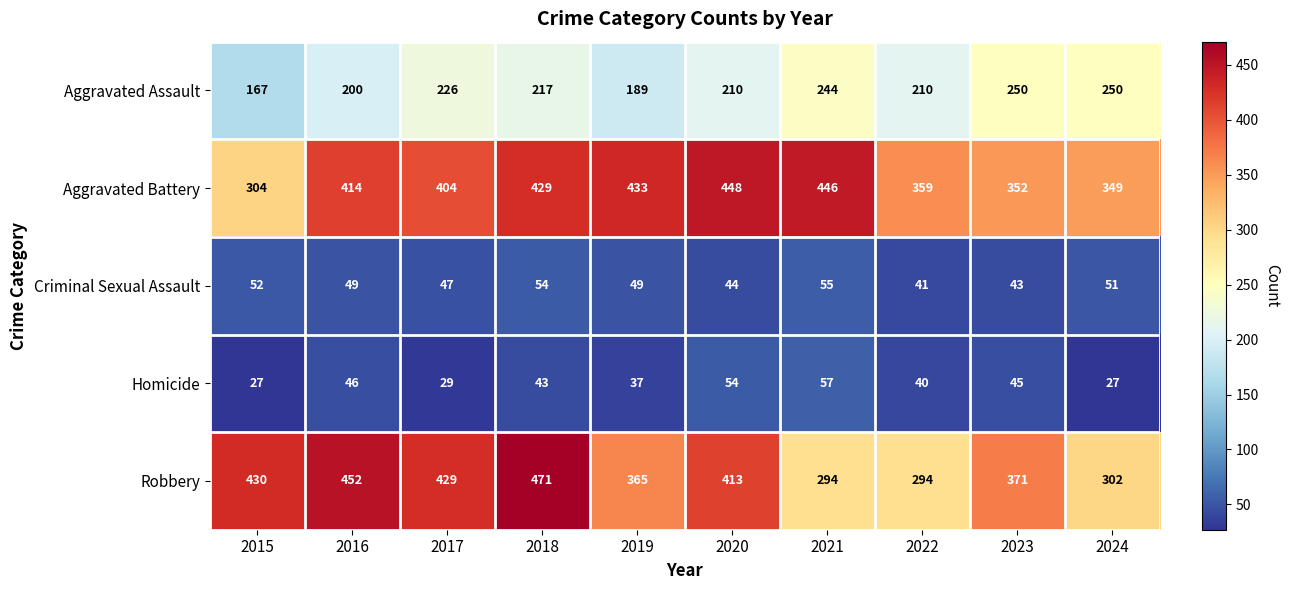

Which series has the largest range (max minus min)?

Robbery